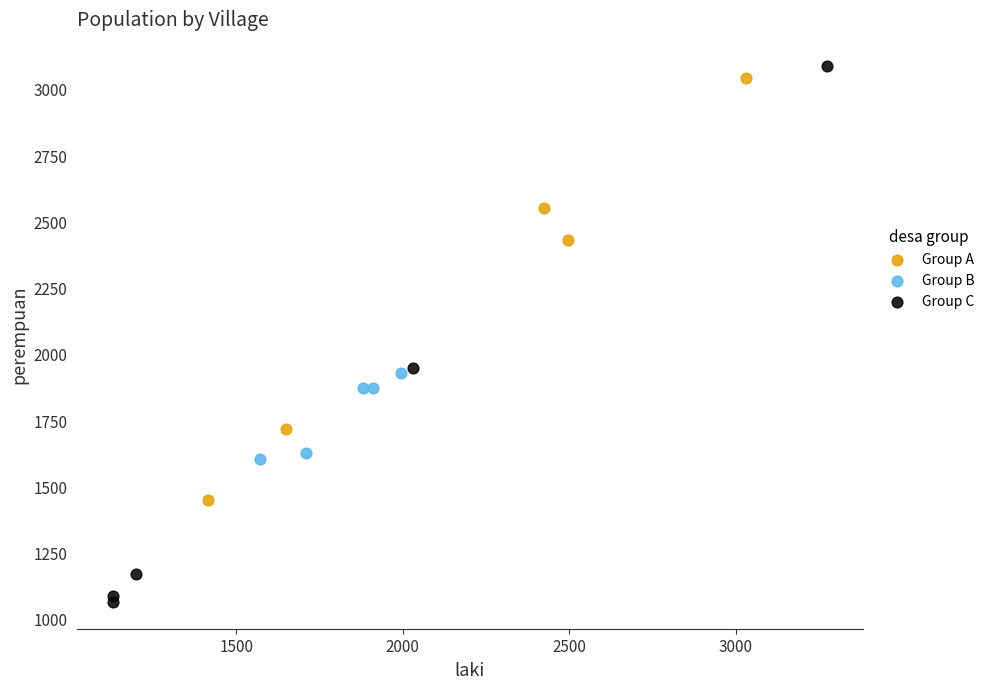

Which series reaches the maximum Y coordinate?

Group C